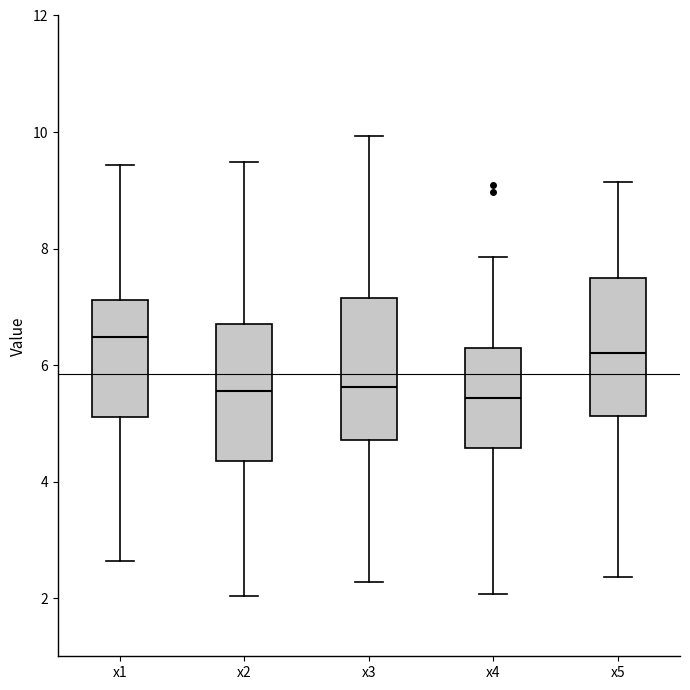

Reading left to right, transcribe this box plot: for each box, give where its median line is, the range the box spans, and where its two whiskers end, as read against the y-axis. The values are not printed on the chart, so give them approximately, as read against the axis.

x1: median 6.4, box 5.2 to 7.2, whiskers 2.6 to 9.4
x2: median 5.6, box 4.4 to 6.8, whiskers 2.0 to 9.4
x3: median 5.6, box 4.8 to 7.2, whiskers 2.2 to 10.0
x4: median 5.4, box 4.6 to 6.2, whiskers 2.0 to 7.8
x5: median 6.2, box 5.2 to 7.4, whiskers 2.4 to 9.2